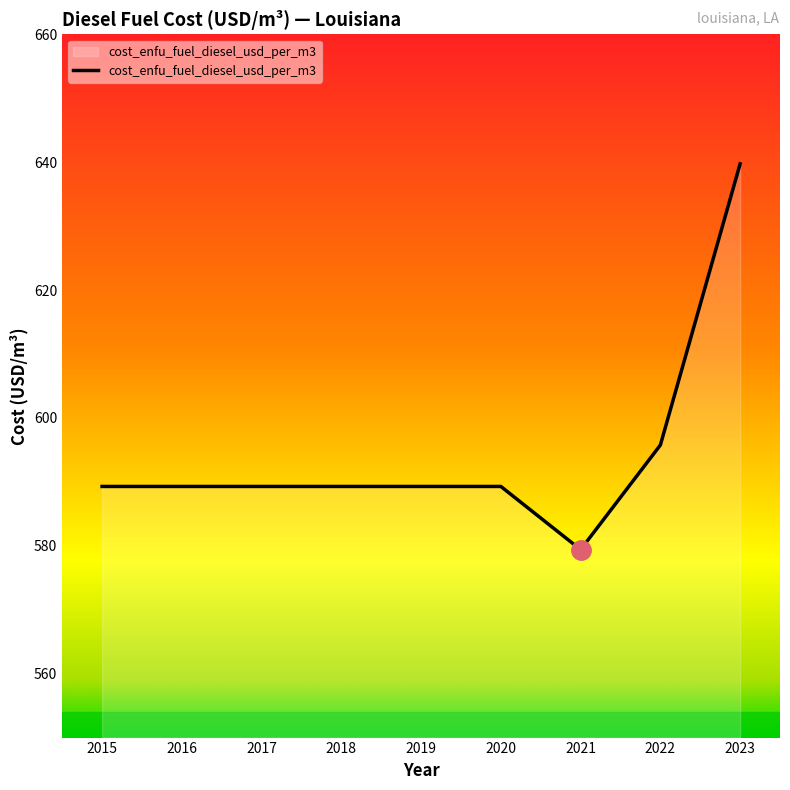

At which label is the value closest to 609?

2022